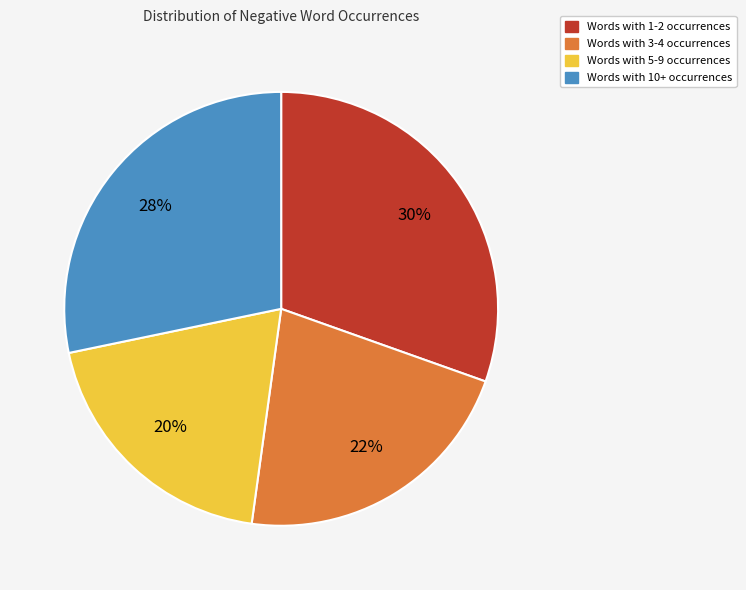

Is there a majority slice in this chart?

No